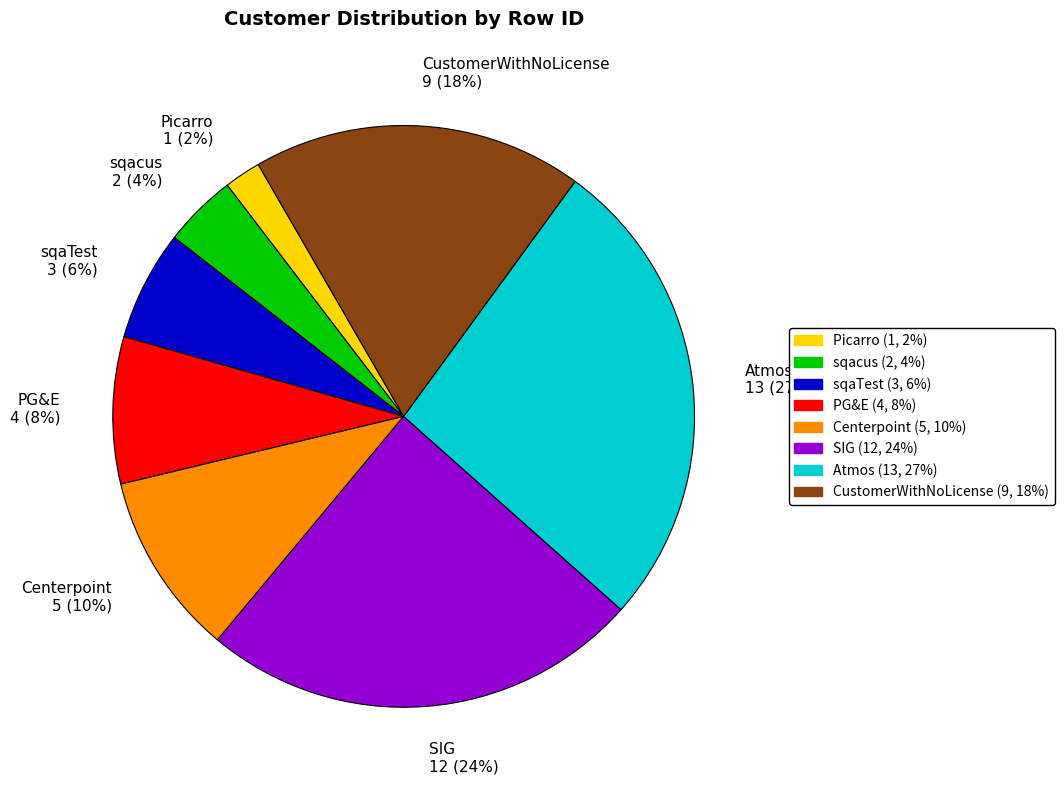

Between SIG and CustomerWithNoLicense, which is larger?

SIG